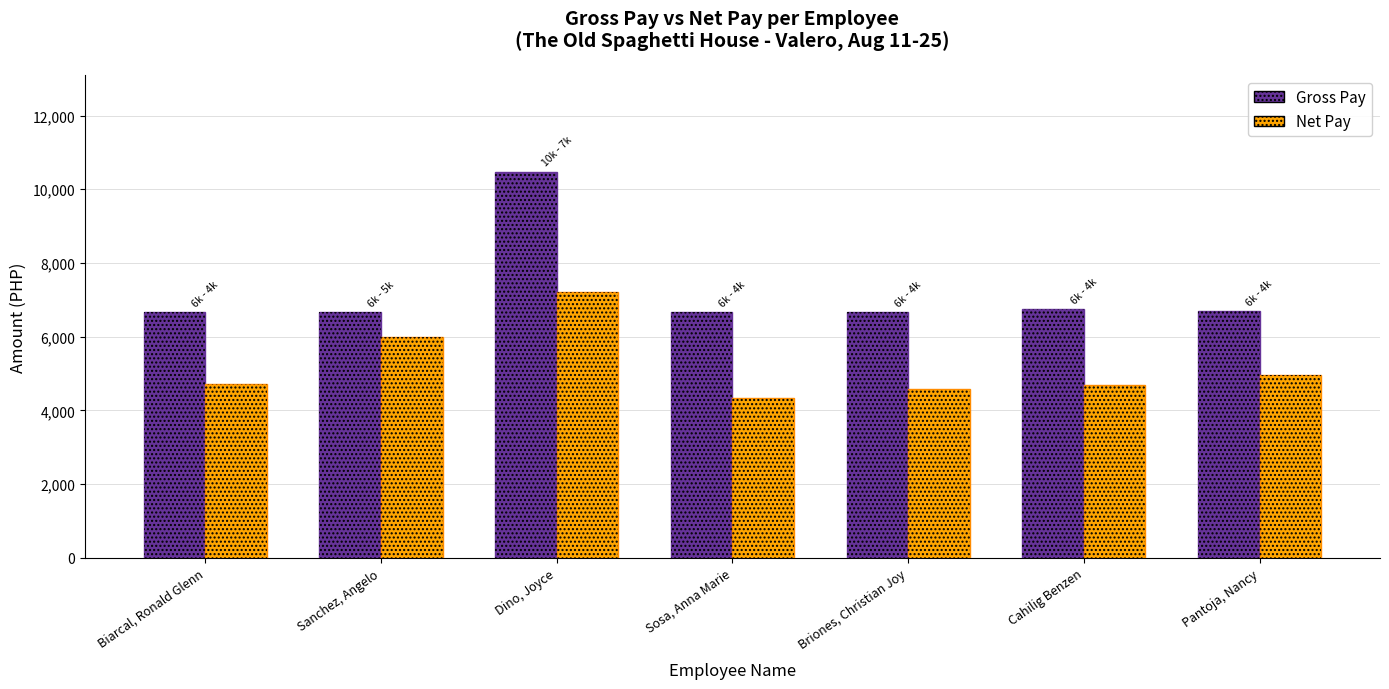

The Net Pay series shows 2562.9 at Sanchez, Angelo. True or false?

False